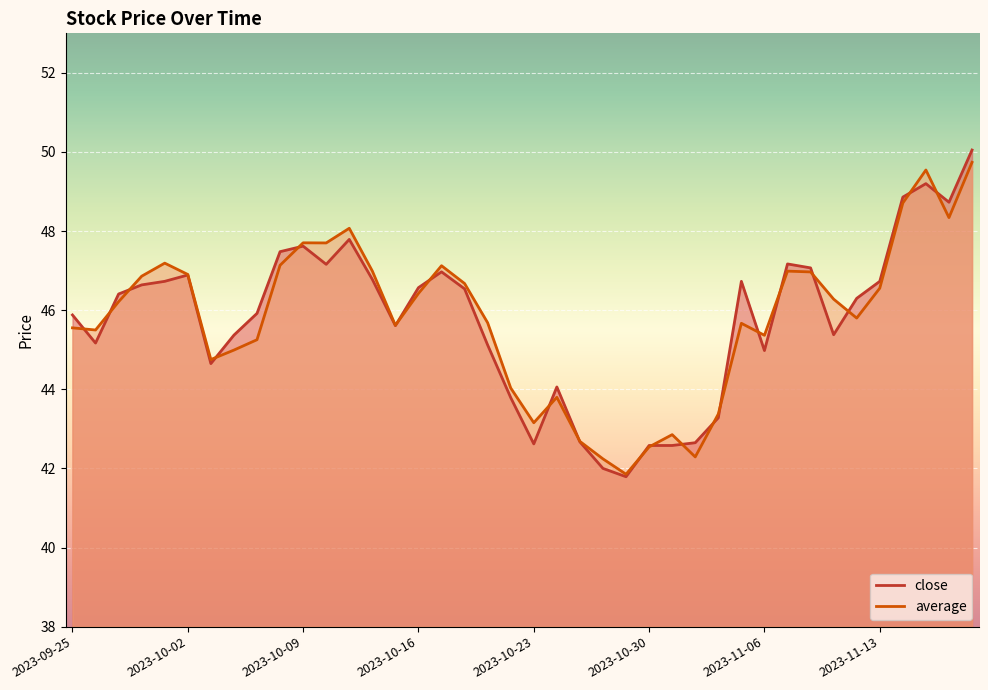

Where is average nearest to the value 45?

2023-10-04